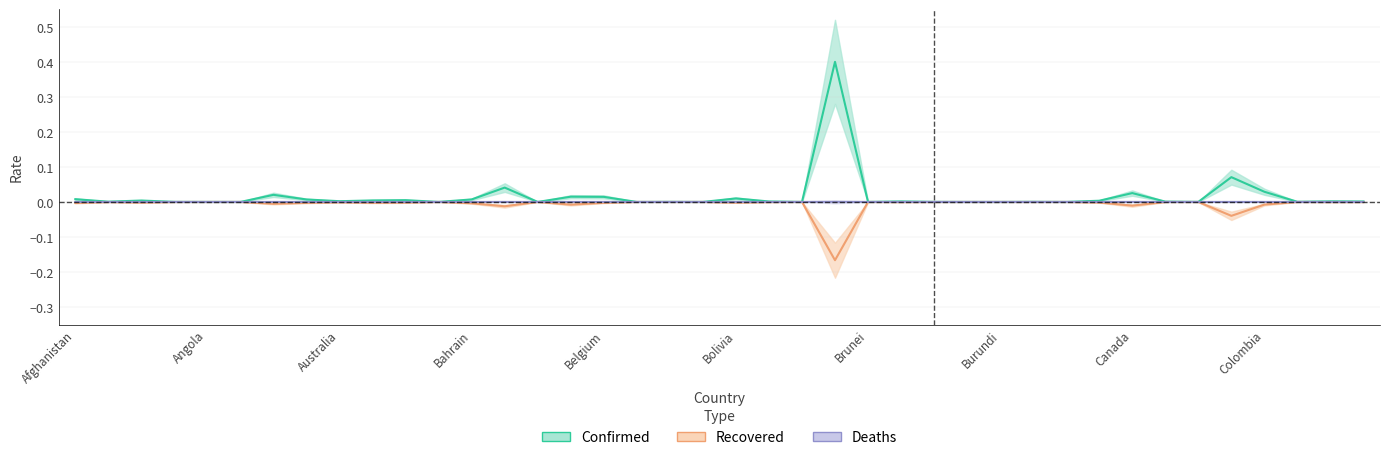

At which category is the sum across all series the highest?

23